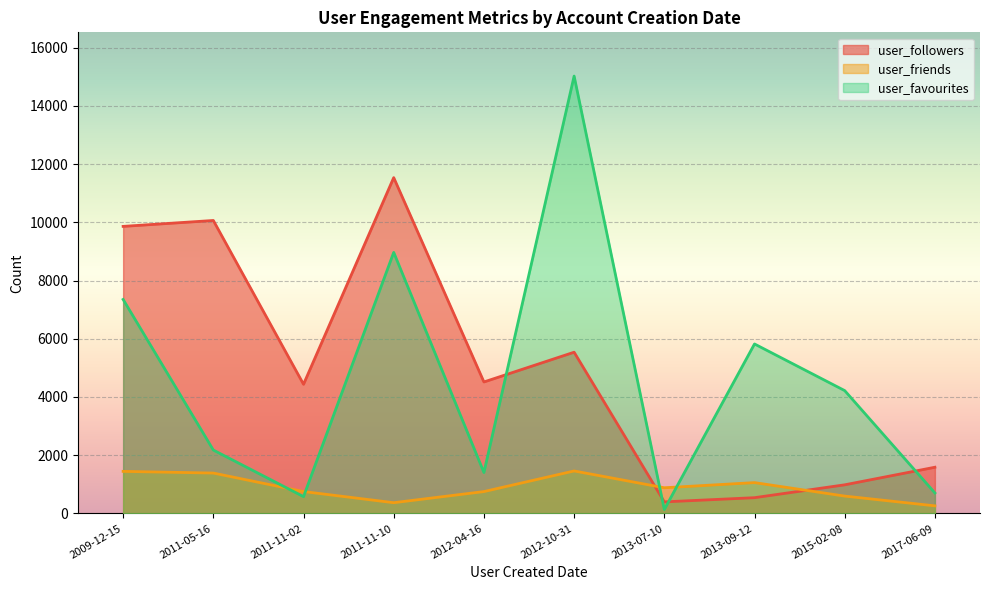

Which series changed the most between 2012-10-31 and 2015-02-08?

user_favourites